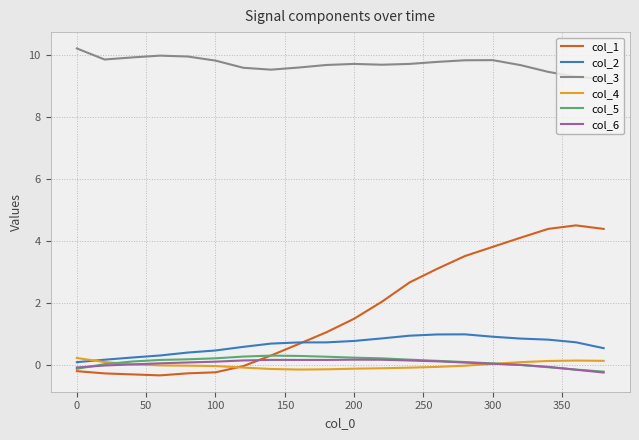

True or false: col_1 and col_3 intersect in this chart.

False